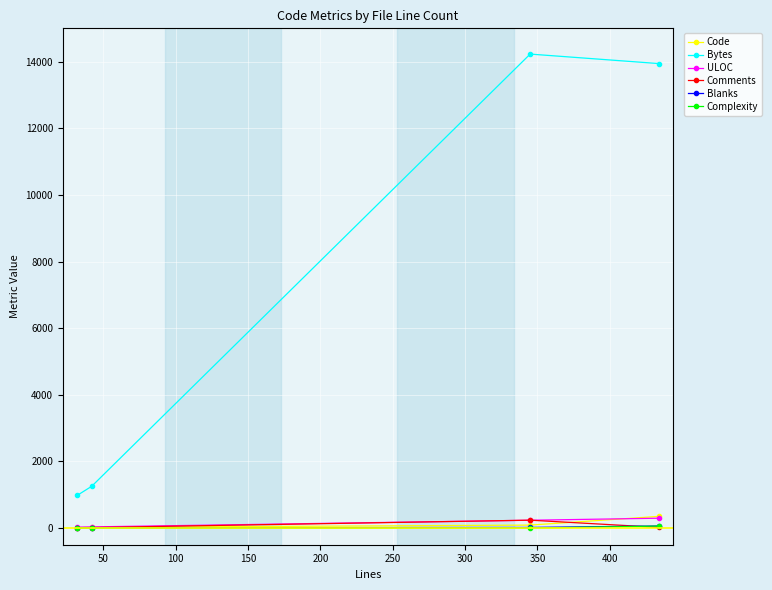

What are all the series names shown in the legend?

Code, Bytes, ULOC, Comments, Blanks, Complexity